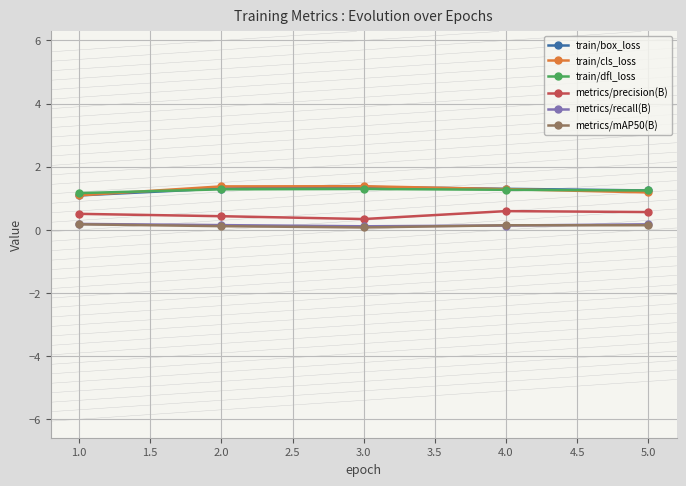

The train/dfl_loss series shows 2.1 at 2.0. True or false?

False